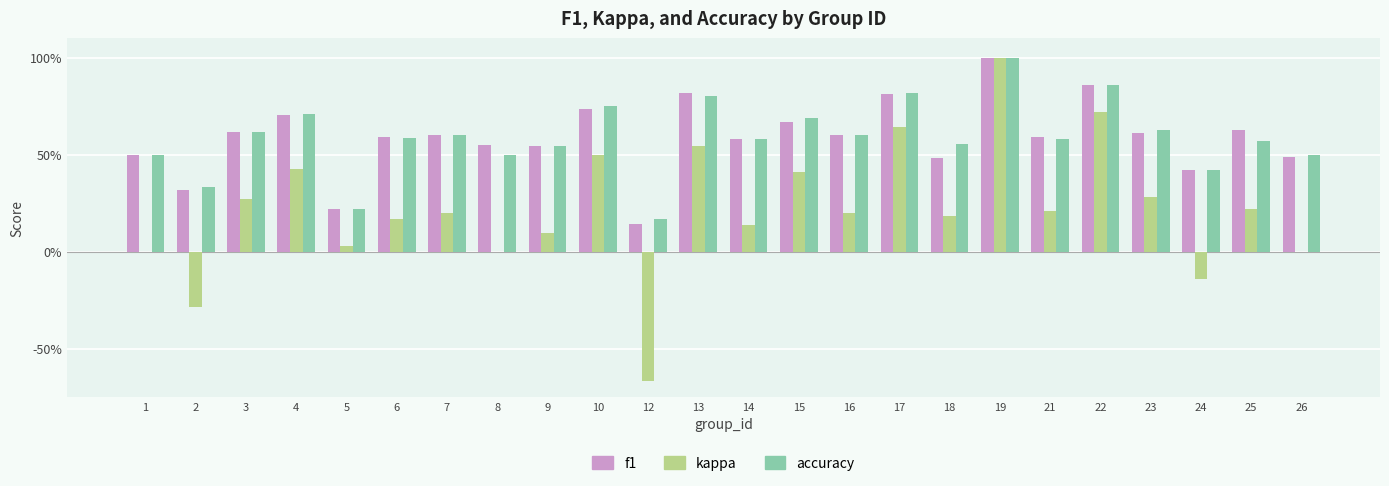

Does the chart contain stacked bars?

No